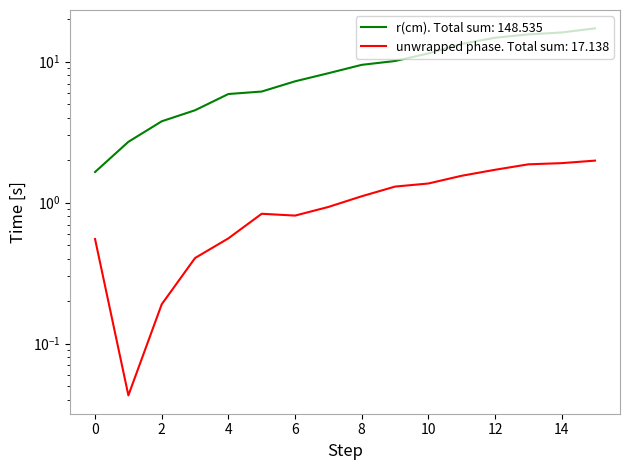

What is the difference between the second highest and minimum values?

14.5